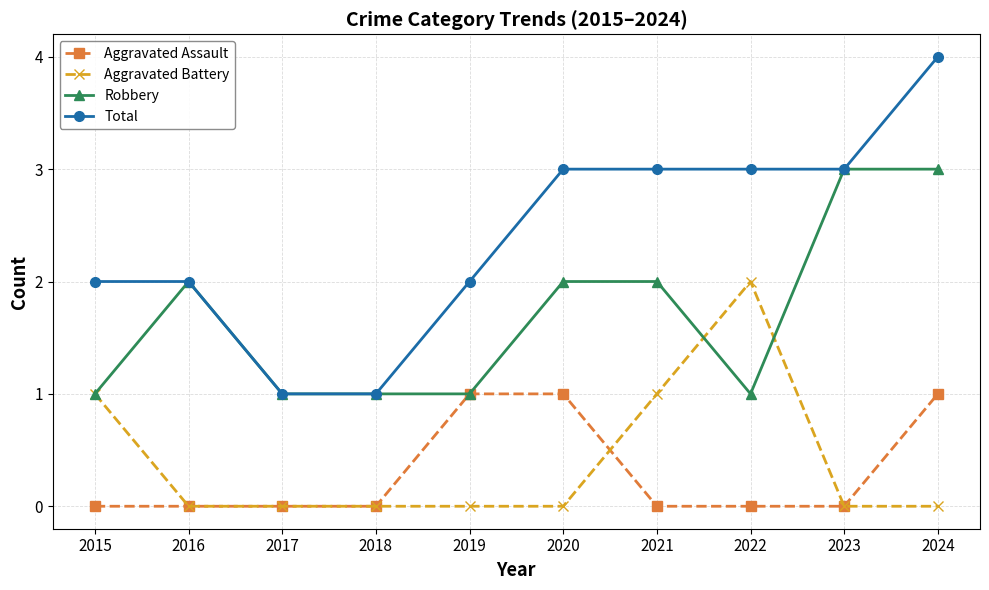

How many distinct data groups are displayed?

4